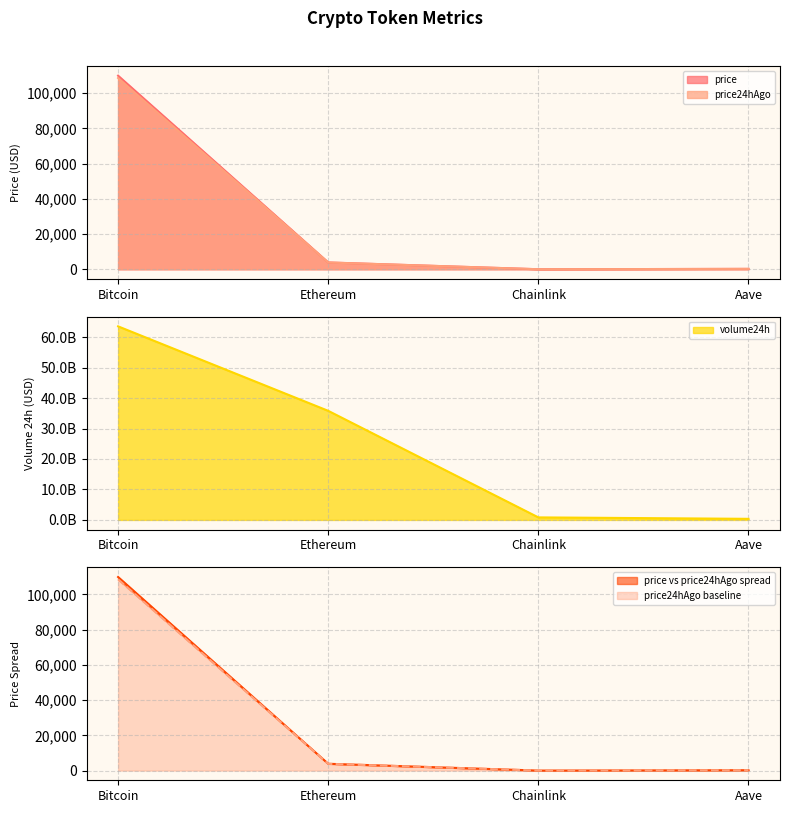

Count the number of categories in the chart.

4